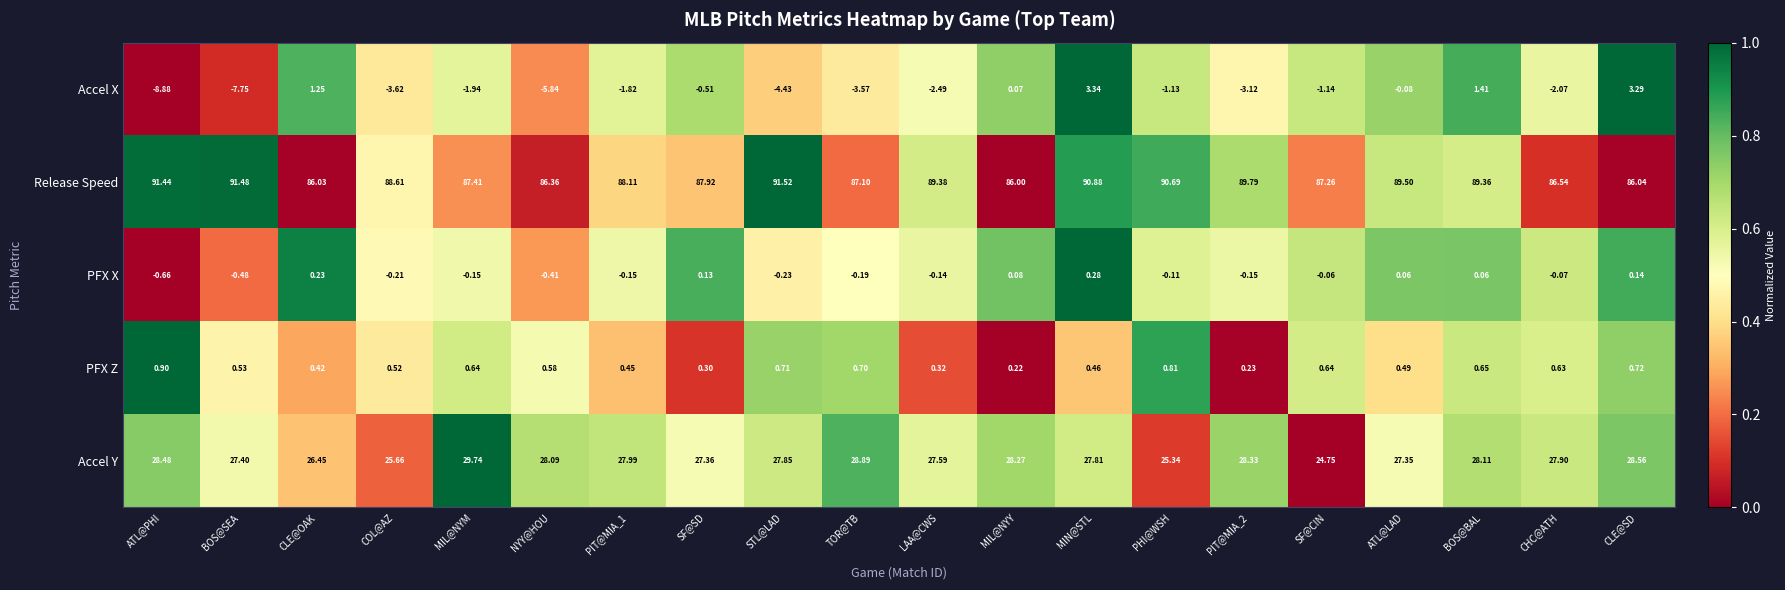

At which category is the sum across all series the highest?

MIN@STL